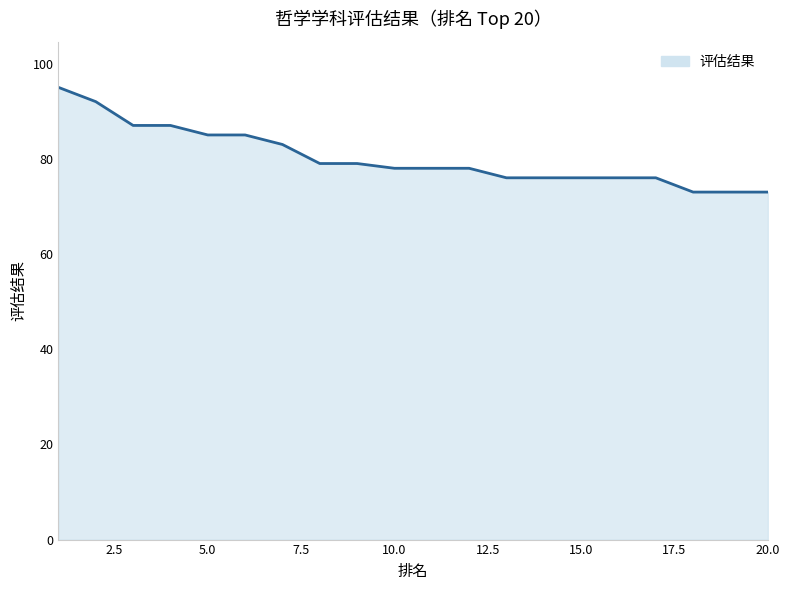

How many lines are shown in the chart?

1